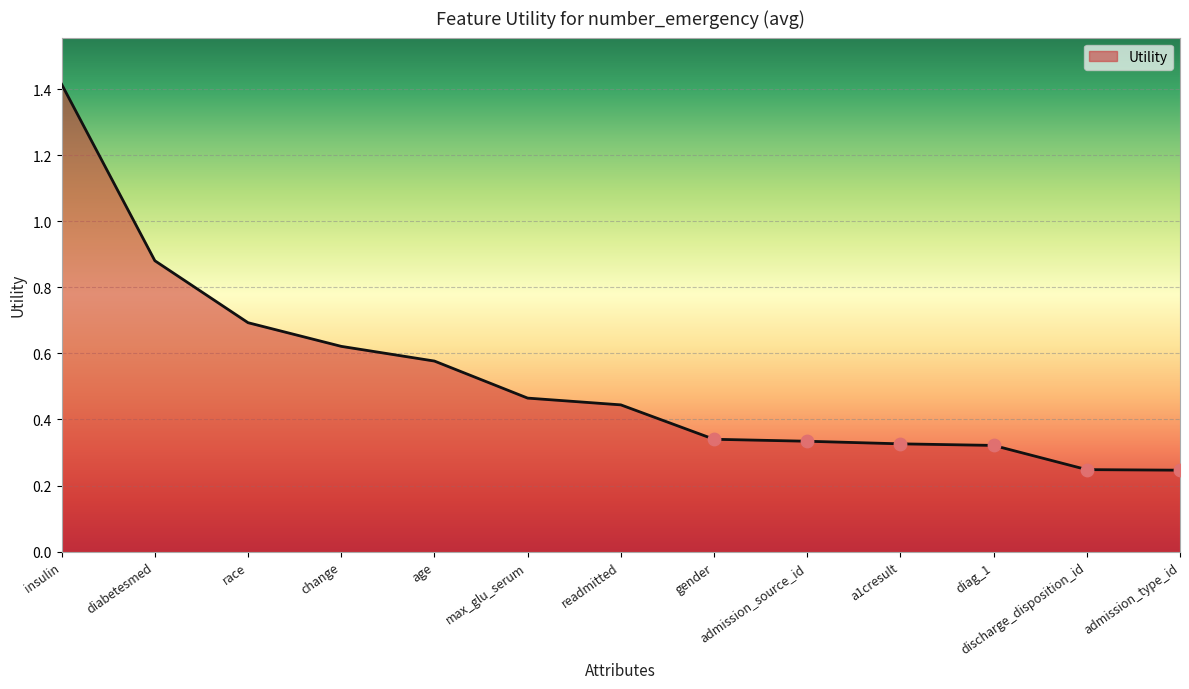

What is the change in value from insulin to race?

-0.7